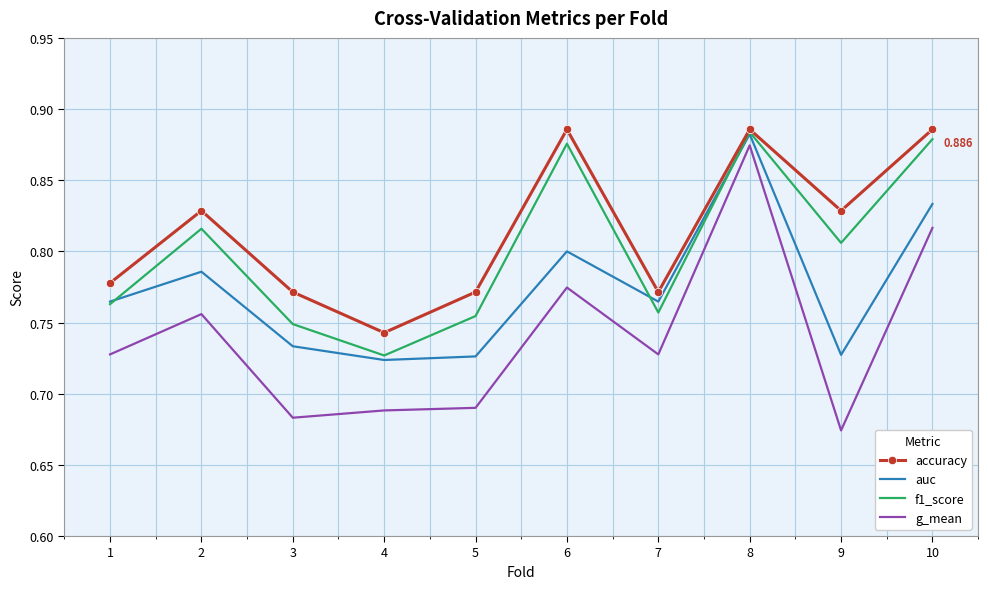

Between 4 and 8, which series saw the biggest shift?

g_mean